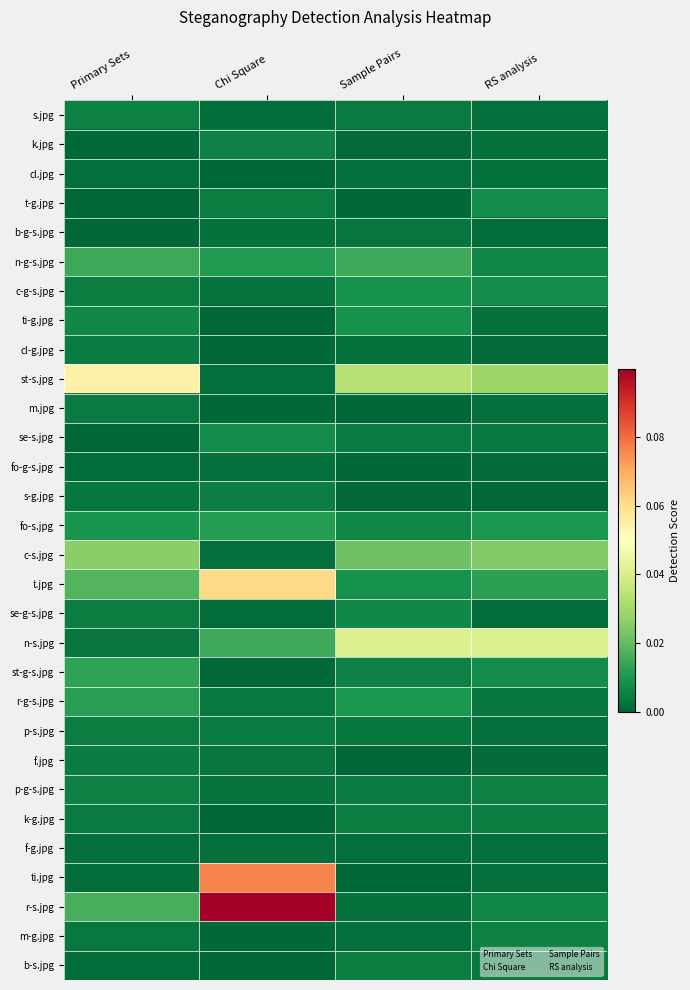

At which category is the sum across all series the highest?

Chi Square